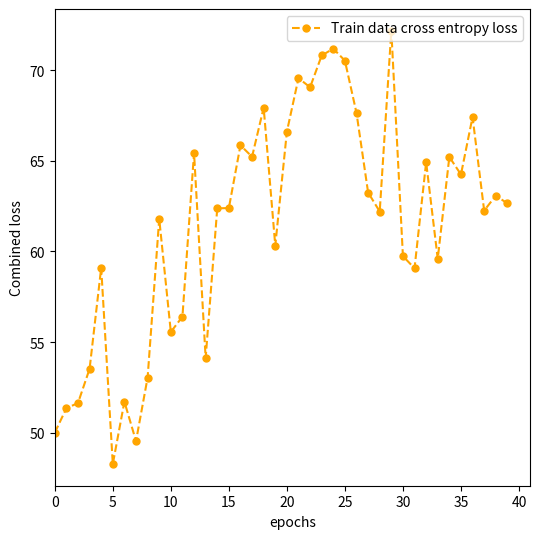

What is the sum of all values?

2456.8